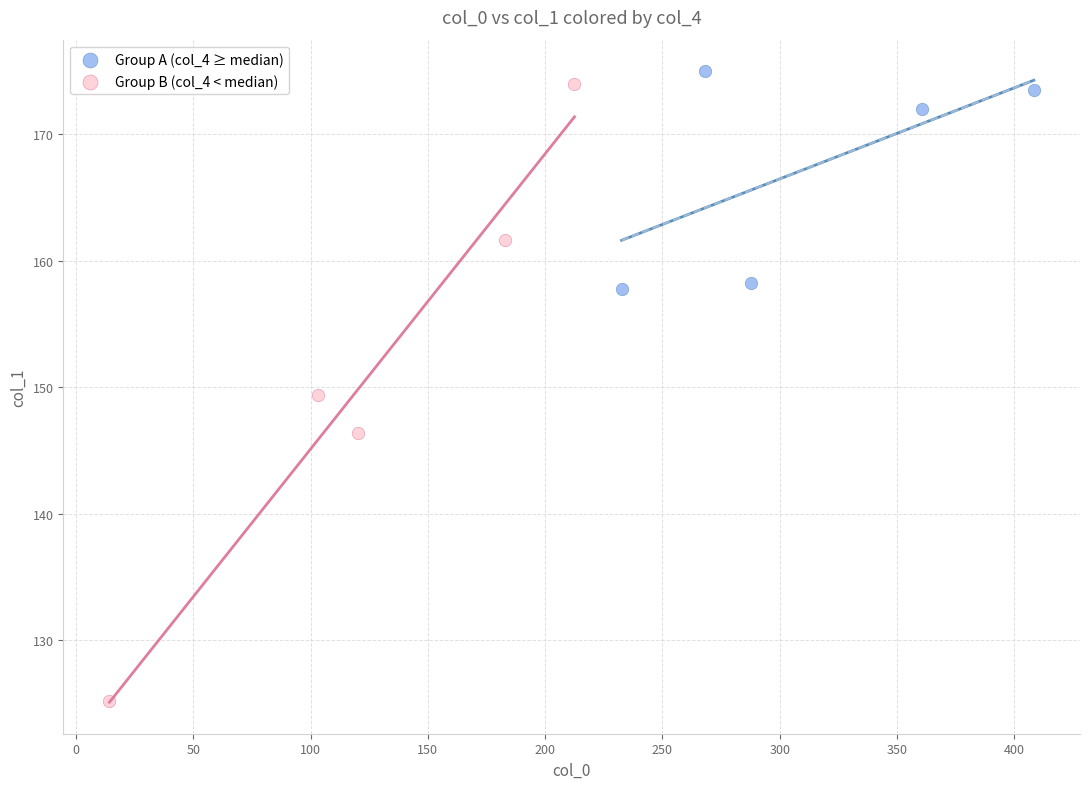

Which series reaches the minimum Y coordinate?

Group B (col_4 < median)